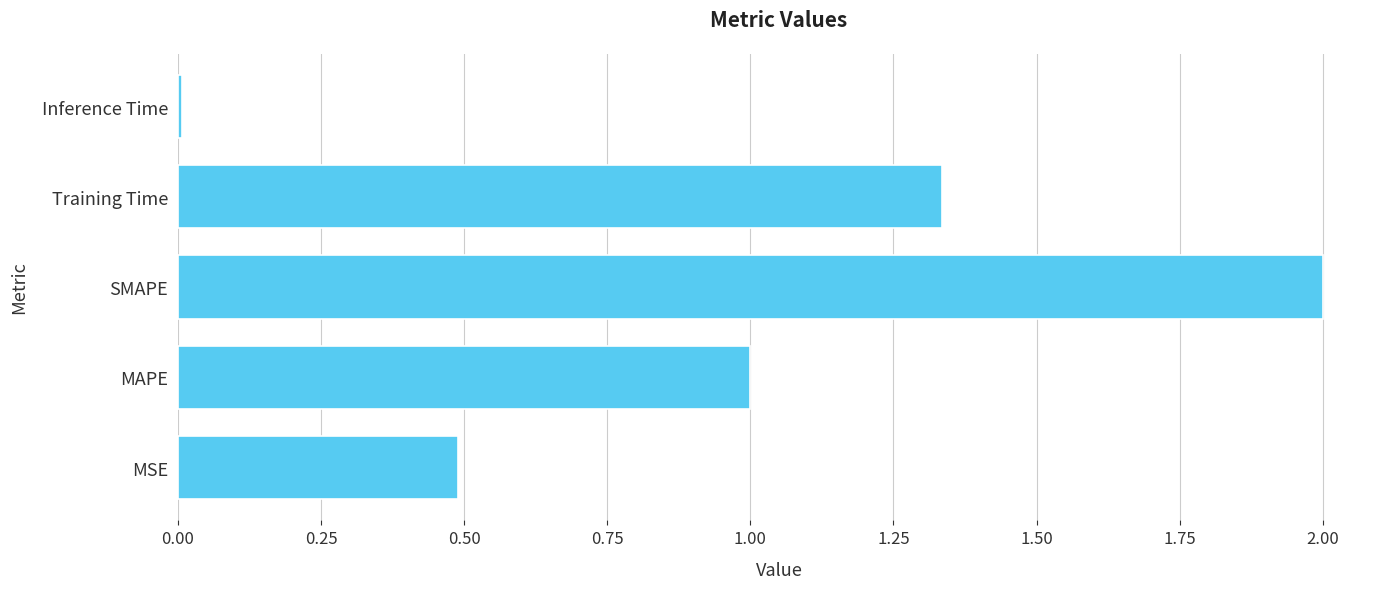

What is the average value?

1.0